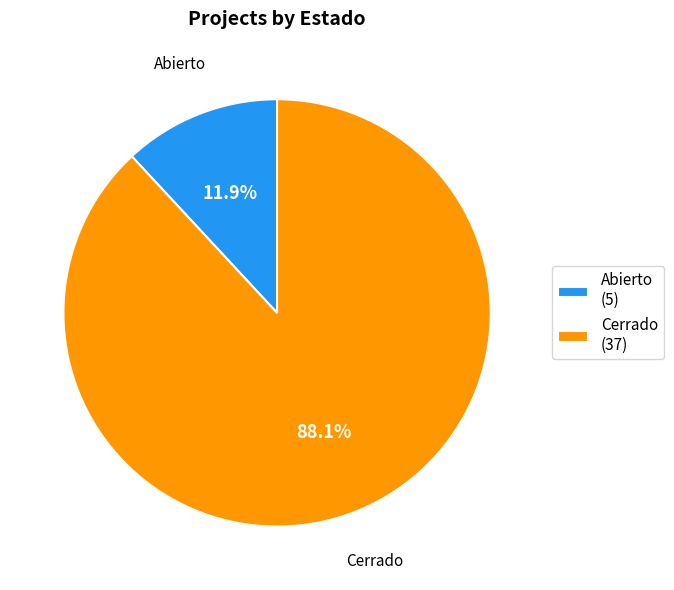

What is the largest slice in the pie chart?

Cerrado